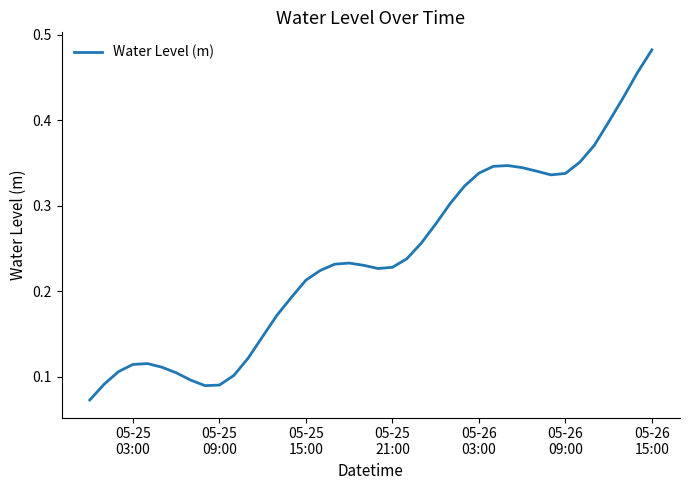

Does the chart have visible grid lines?

No